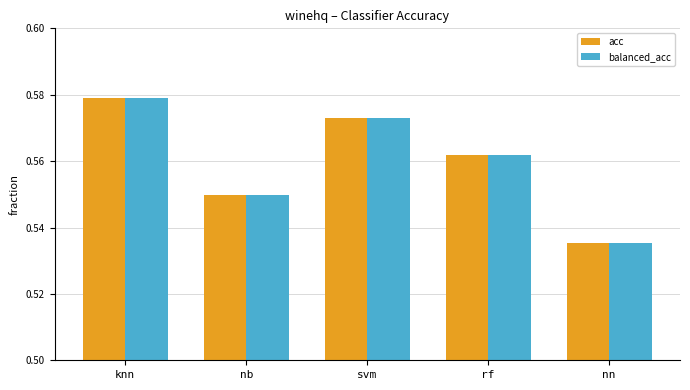

Between svm and nn, which series saw the biggest shift?

acc